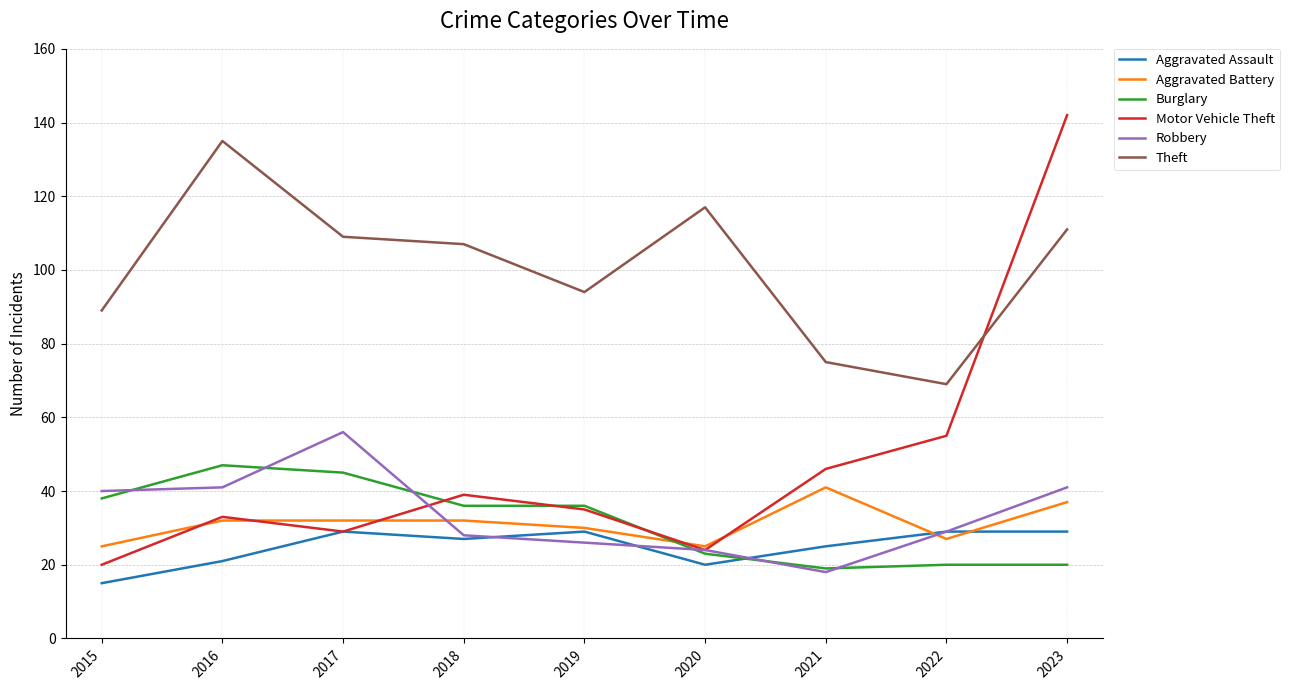

What is the sum of all Aggravated Battery values?

281